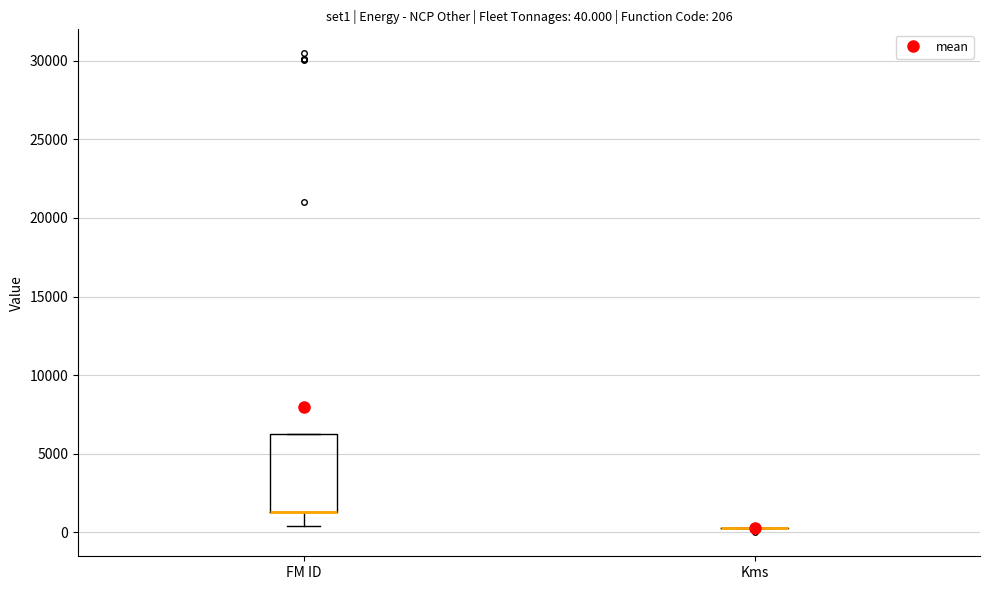

Which box is the tallest, from its lower edge to its upper edge?

FM ID